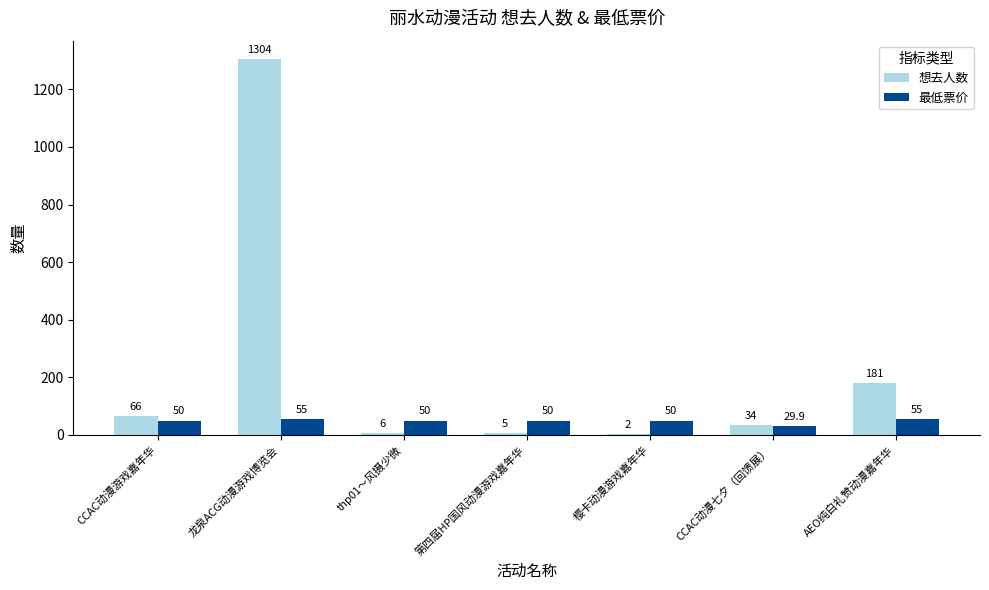

What is the approximate value of 想去人数 at 第四届HP国风动漫游戏嘉年华?

5.0